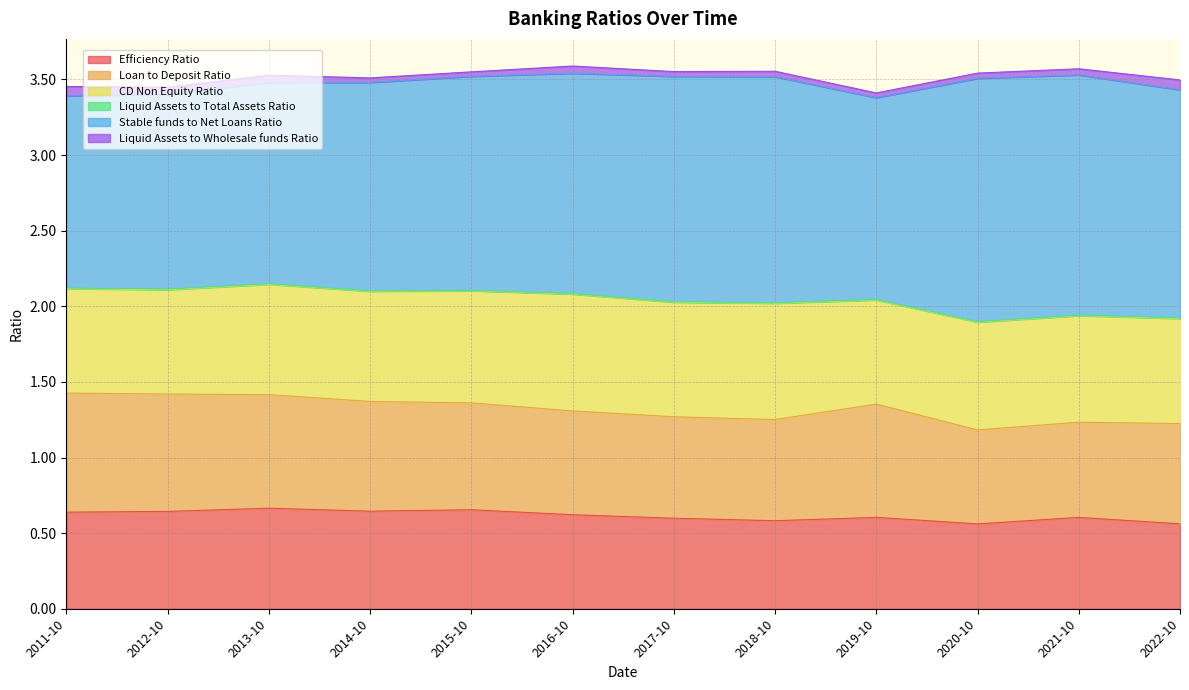

What is the highest value of the Efficiency Ratio series?

0.7